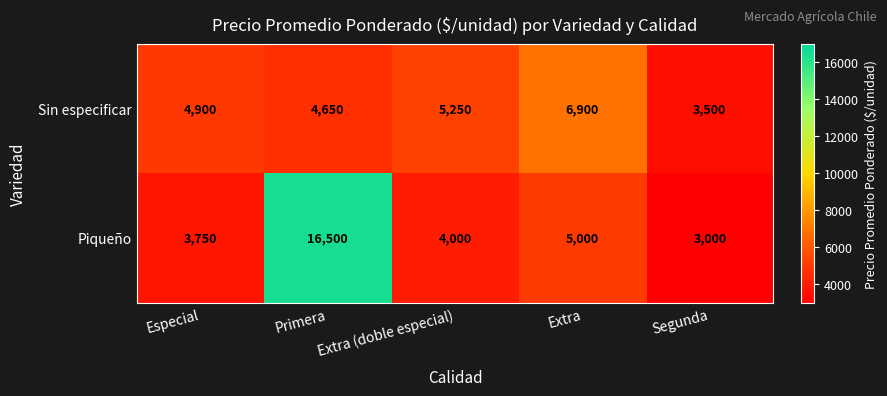

Rank the series by their average value, from highest to lowest.

Piqueño, Sin especificar